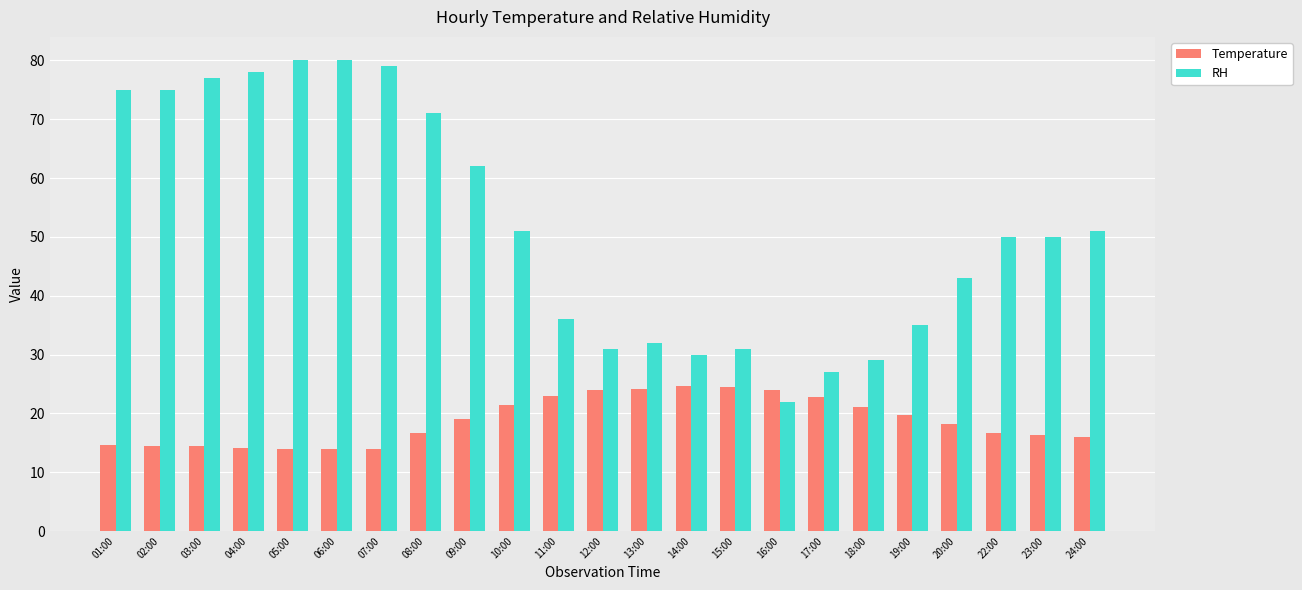

Read the Temperature value at 20:00.

18.2